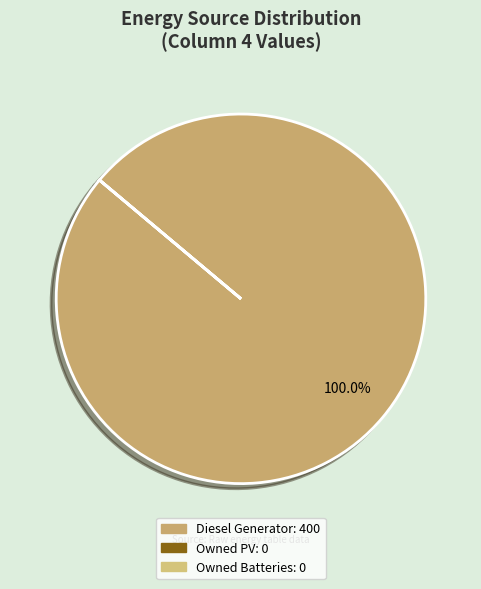

Which slice represents more than half of the pie?

Diesel Generator